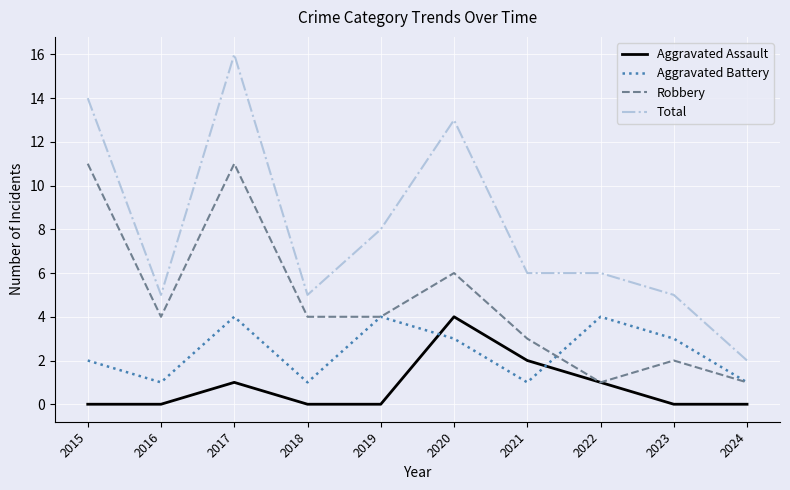

Read the Total value at 2024.

2